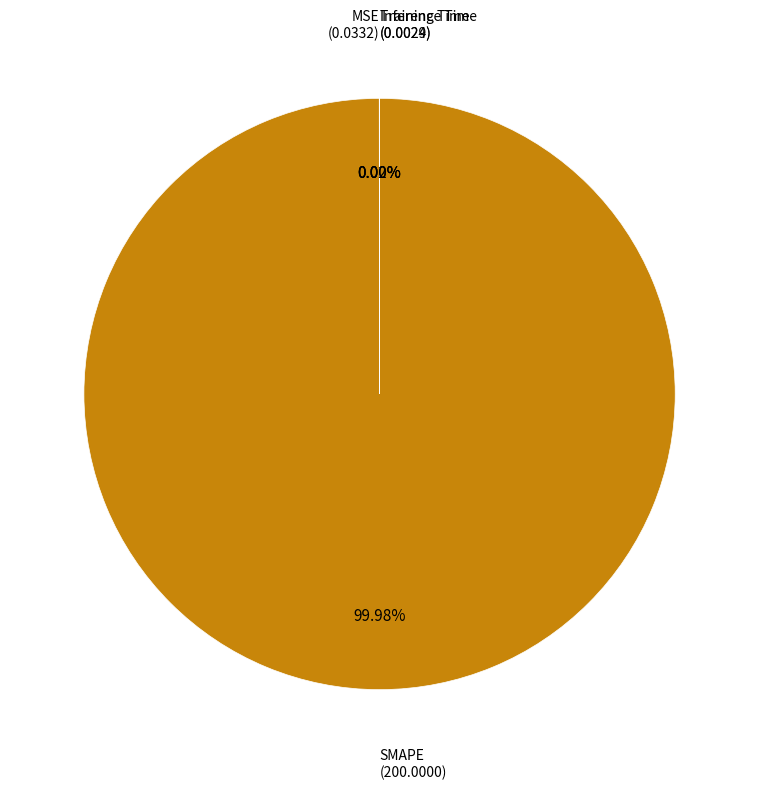

Is there a majority slice in this chart?

Yes